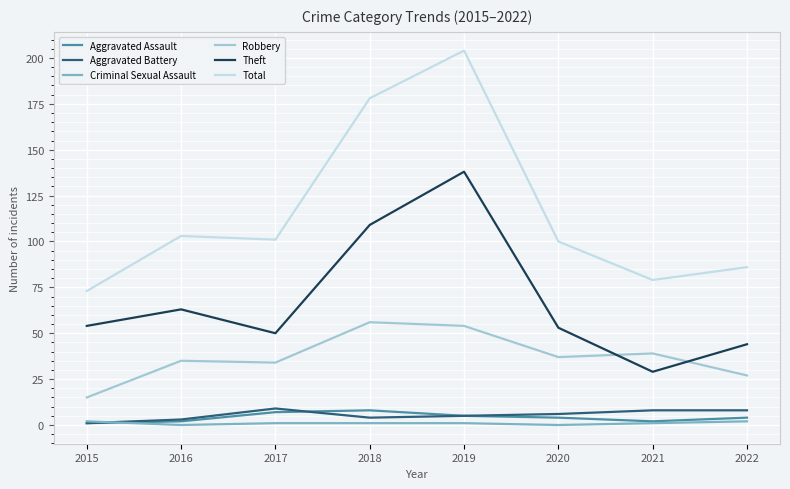

The Criminal Sexual Assault series shows 2 at 2015. True or false?

True